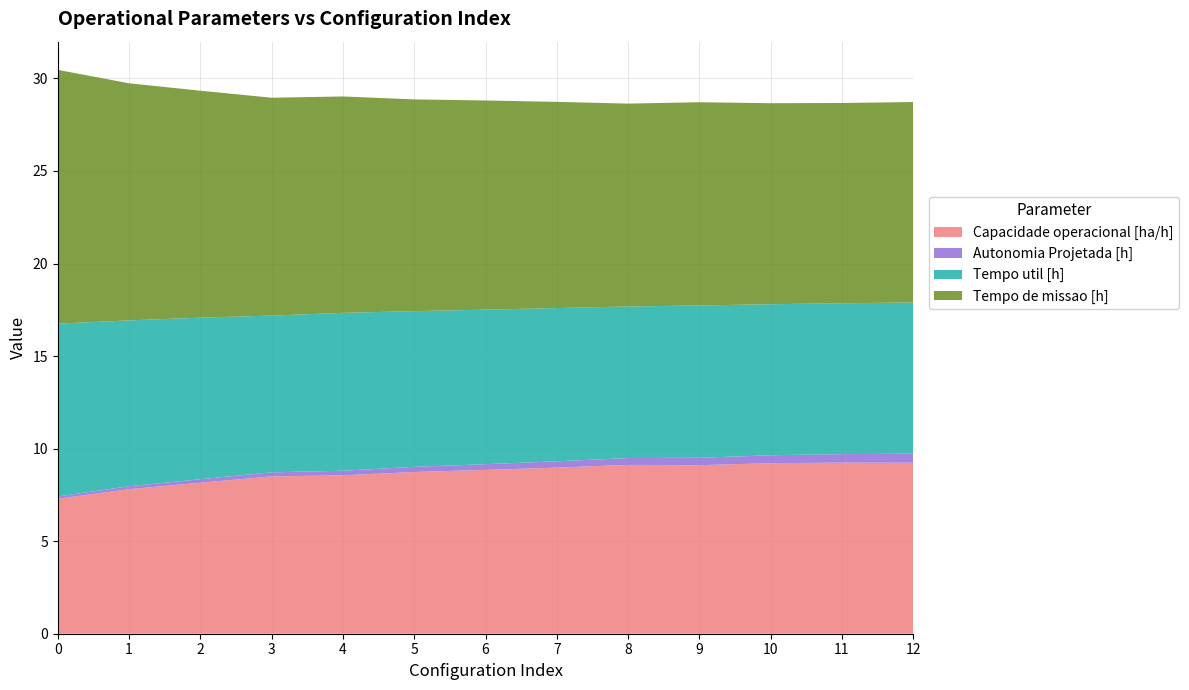

Reading left to right, list all the values displayed in this chart.

Capacidade operacional [ha/h]: 7.3	7.8	8.2	8.5	8.6	8.7	8.8	9.0	9.1	9.1	9.2	9.2	9.2
Autonomia Projetada [h]: 0.1	0.2	0.2	0.2	0.2	0.3	0.3	0.3	0.4	0.4	0.4	0.5	0.5
Tempo util [h]: 9.3	9.0	8.7	8.5	8.5	8.4	8.3	8.3	8.2	8.2	8.2	8.2	8.2
Tempo de missao [h]: 13.7	12.8	12.3	11.8	11.7	11.4	11.3	11.1	11.0	11.0	10.9	10.8	10.8